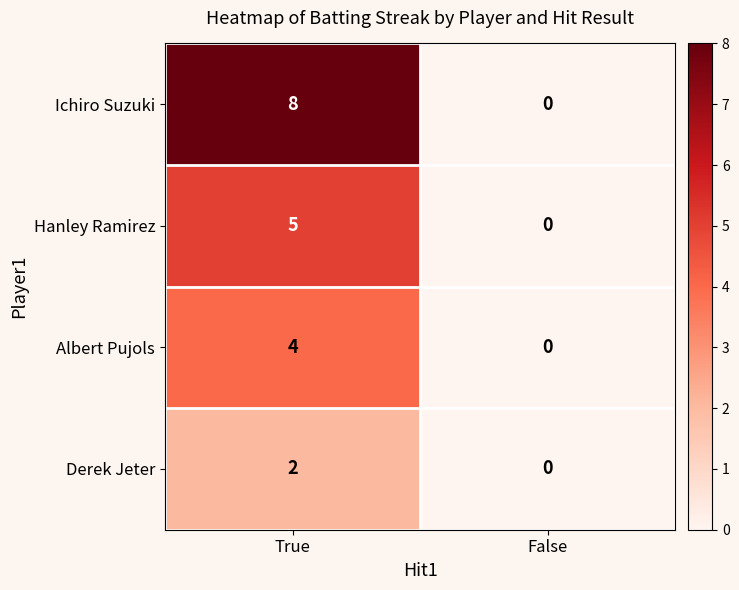

At how many categories does at least one series exceed 2?

1